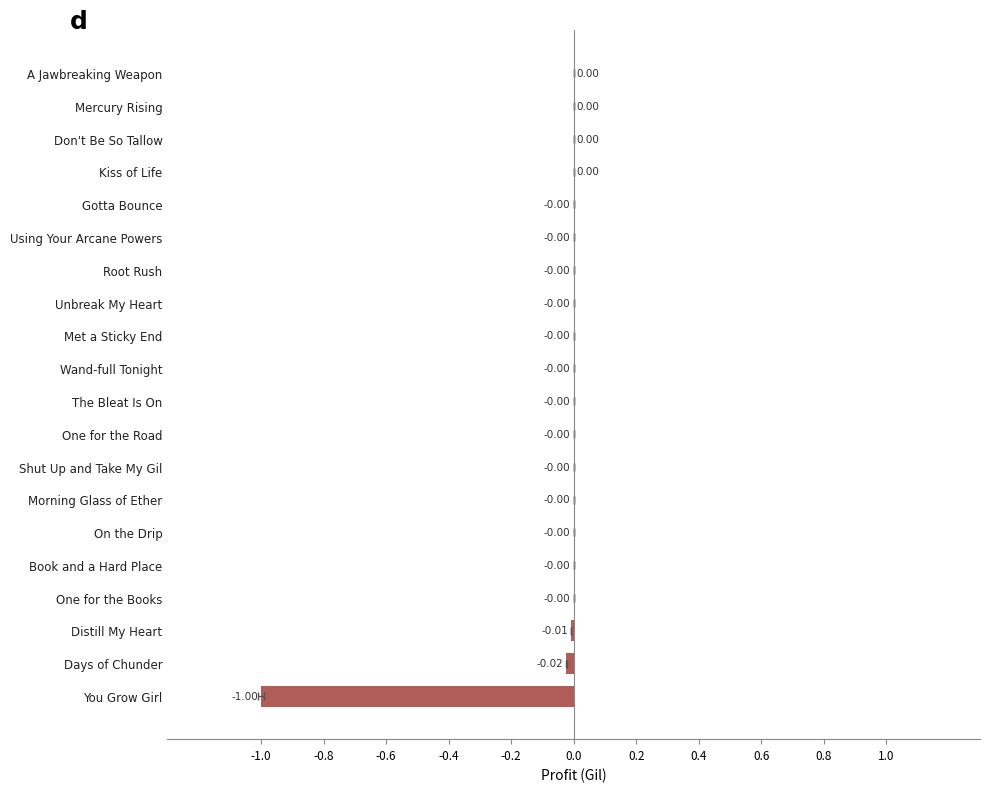

Between A Jawbreaking Weapon and Shut Up and Take My Gil, which is larger?

A Jawbreaking Weapon